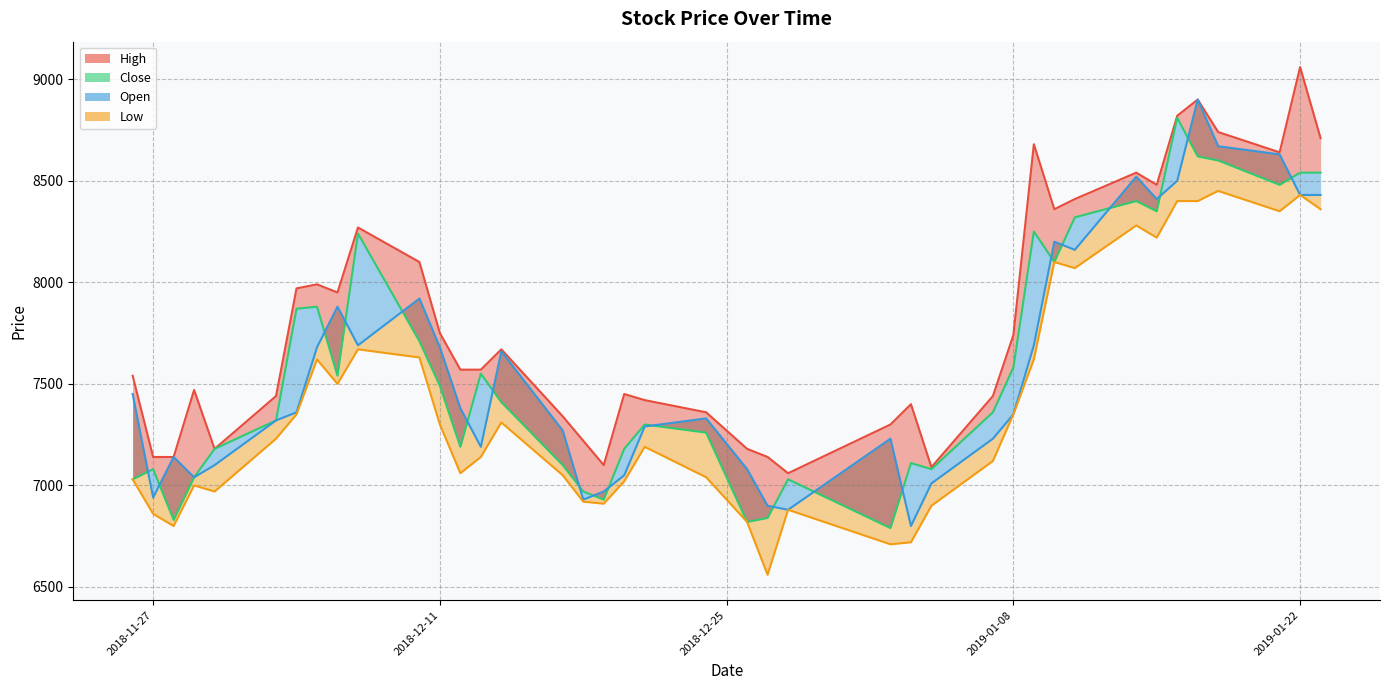

Rank the series by their maximum value, from highest to lowest.

High line, Open line, Close, Low line